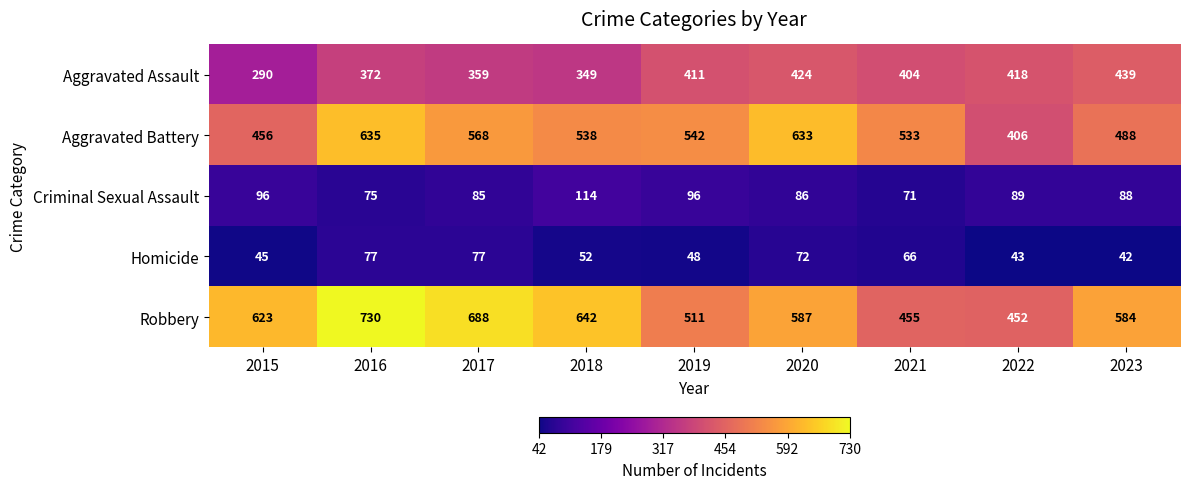

What is the difference between the Criminal Sexual Assault values at 2018 and 2016?

39